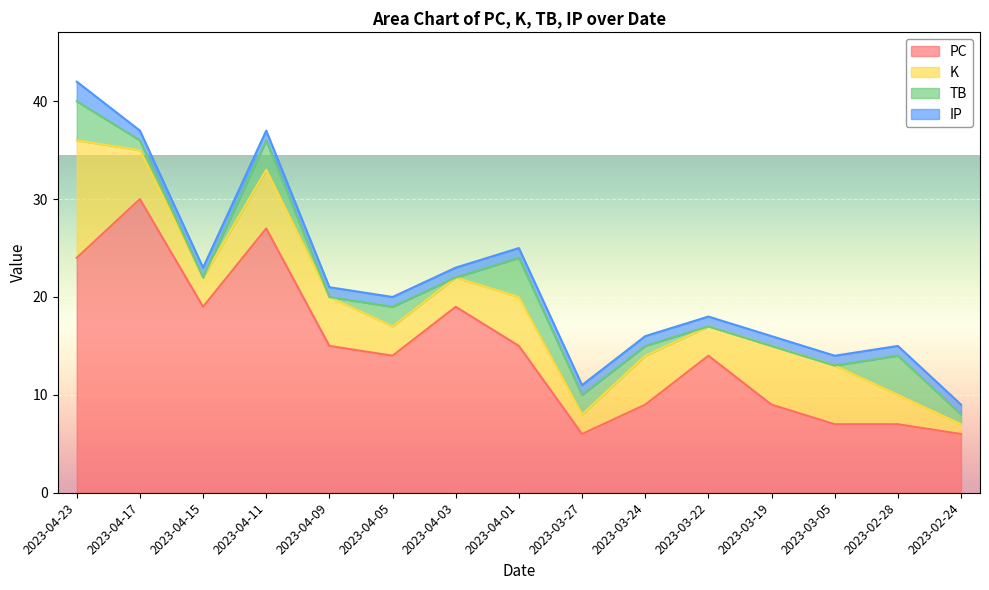

Rank the categories by TB value from highest to lowest.

2023-04-23, 2023-04-01, 2023-02-28, 2023-04-11, 2023-04-05, 2023-03-27, 2023-04-17, 2023-03-24, 2023-02-24, 2023-04-15, 2023-04-09, 2023-04-03, 2023-03-22, 2023-03-19, 2023-03-05